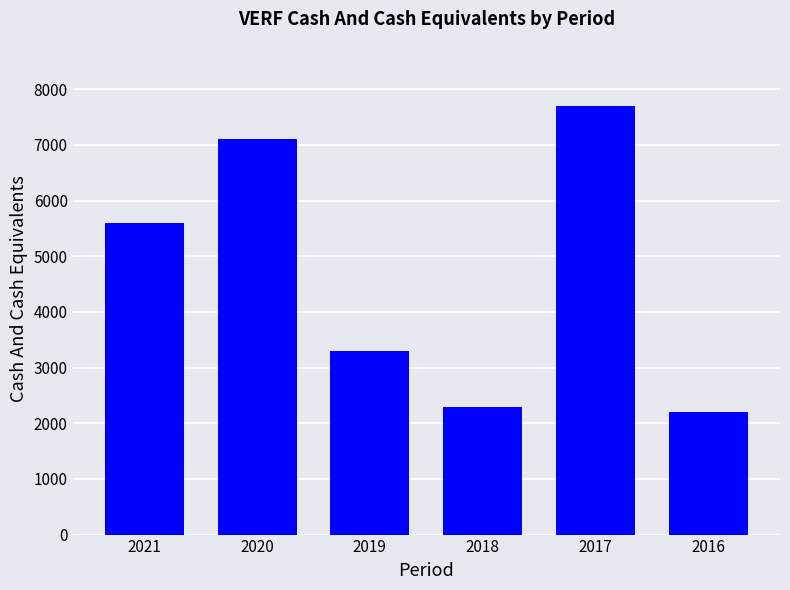

What is the difference between the values at 2018 and 2021?

3300